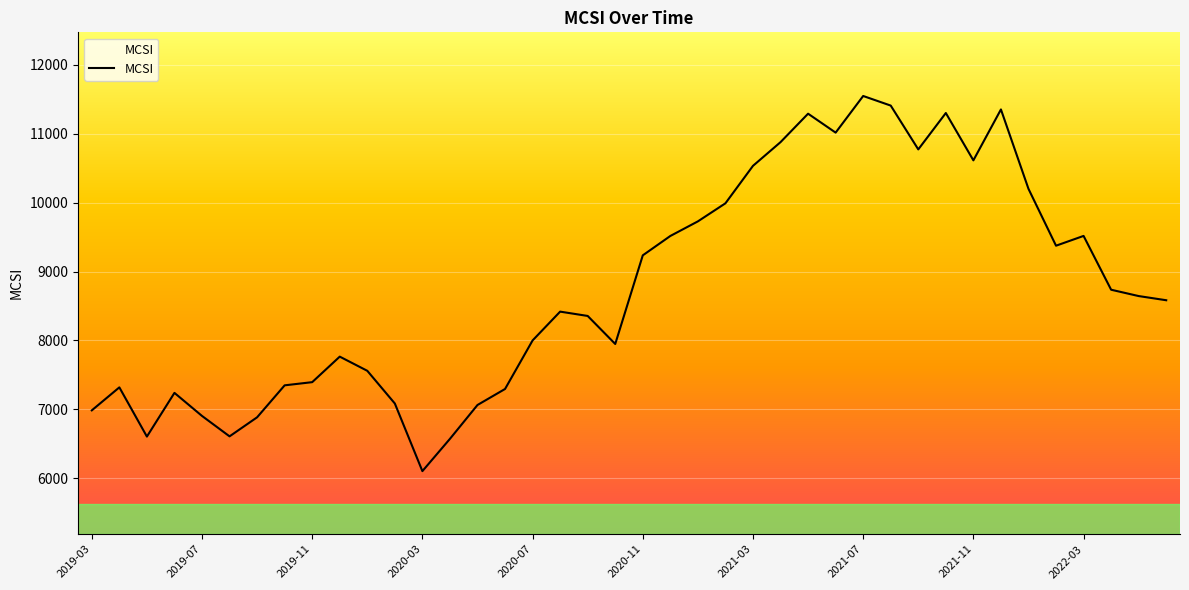

What is the greatest value displayed?

11548.5